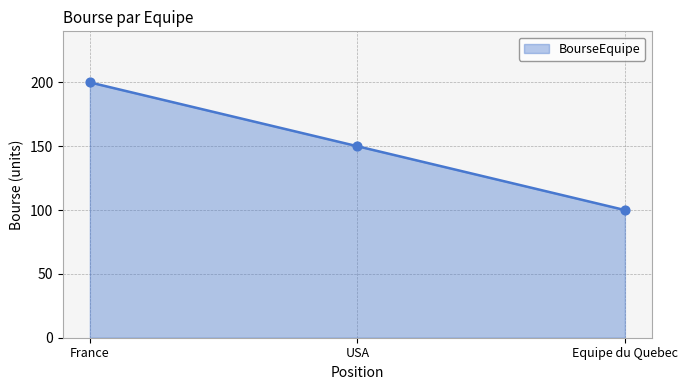

Approximately how many times larger is the value at USA compared to France?

0.8